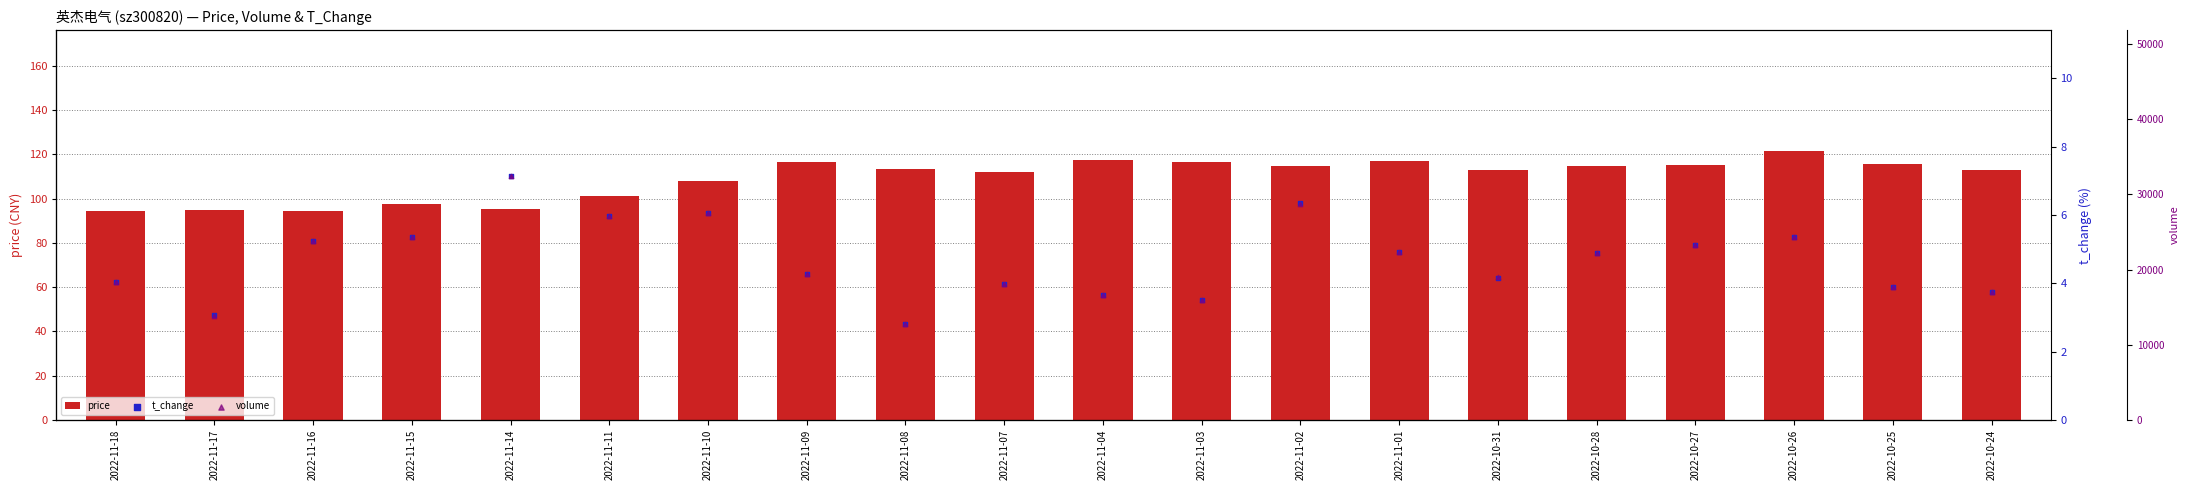

Which series has the widest spread of Y values?

volume